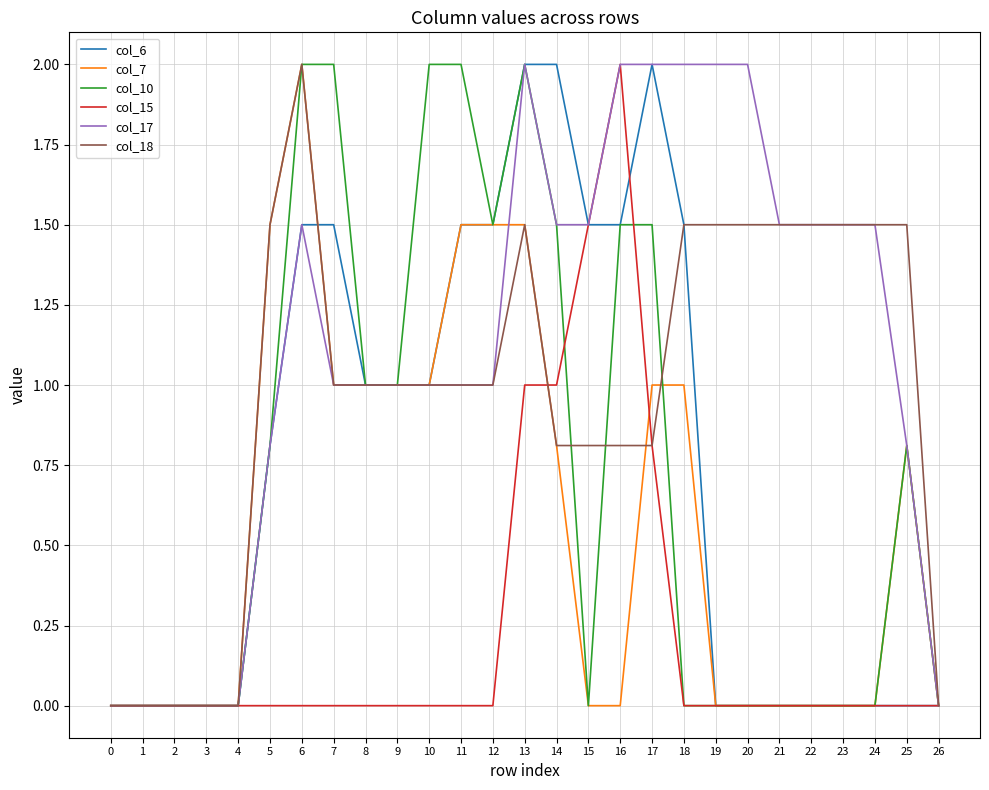

Reading left to right, transcribe all the data shown in this chart.

col_6: 0.0	0.0	0.0	0.0	0.0	0.8	1.5	1.5	1.0	1.0	1.0	1.5	1.5	2.0	2.0	1.5	1.5	2.0	1.5	0.0	0.0	0.0	0.0	0.0	0.0	0.0	0.0
col_7: 0.0	0.0	0.0	0.0	0.0	1.5	2.0	1.0	1.0	1.0	1.0	1.5	1.5	1.5	0.8	0.0	0.0	1.0	1.0	0.0	0.0	0.0	0.0	0.0	0.0	0.8	0.0
col_10: 0.0	0.0	0.0	0.0	0.0	0.8	2.0	2.0	1.0	1.0	2.0	2.0	1.5	2.0	1.5	0.0	1.5	1.5	0.0	0.0	0.0	0.0	0.0	0.0	0.0	0.8	0.0
col_15: 0.0	0.0	0.0	0.0	0.0	0.0	0.0	0.0	0.0	0.0	0.0	0.0	0.0	1.0	1.0	1.5	2.0	0.8	0.0	0.0	0.0	0.0	0.0	0.0	0.0	0.0	0.0
col_17: 0.0	0.0	0.0	0.0	0.0	0.8	1.5	1.0	1.0	1.0	1.0	1.0	1.0	2.0	1.5	1.5	2.0	2.0	2.0	2.0	2.0	1.5	1.5	1.5	1.5	0.8	0.0
col_18: 0.0	0.0	0.0	0.0	0.0	1.5	2.0	1.0	1.0	1.0	1.0	1.0	1.0	1.5	0.8	0.8	0.8	0.8	1.5	1.5	1.5	1.5	1.5	1.5	1.5	1.5	0.0